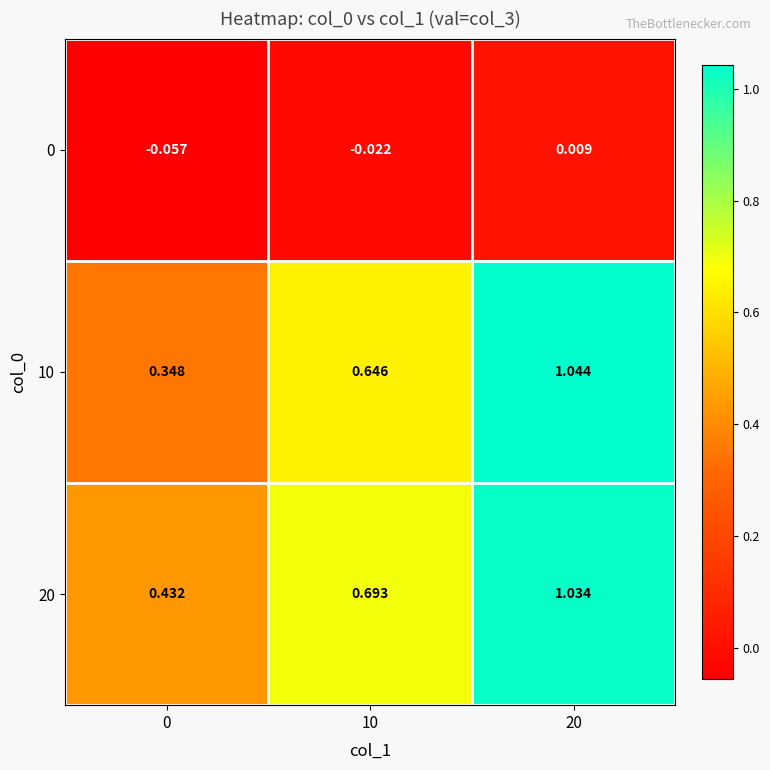

Is the value of 10 at 20 greater than the value of 0 at 20?

Yes